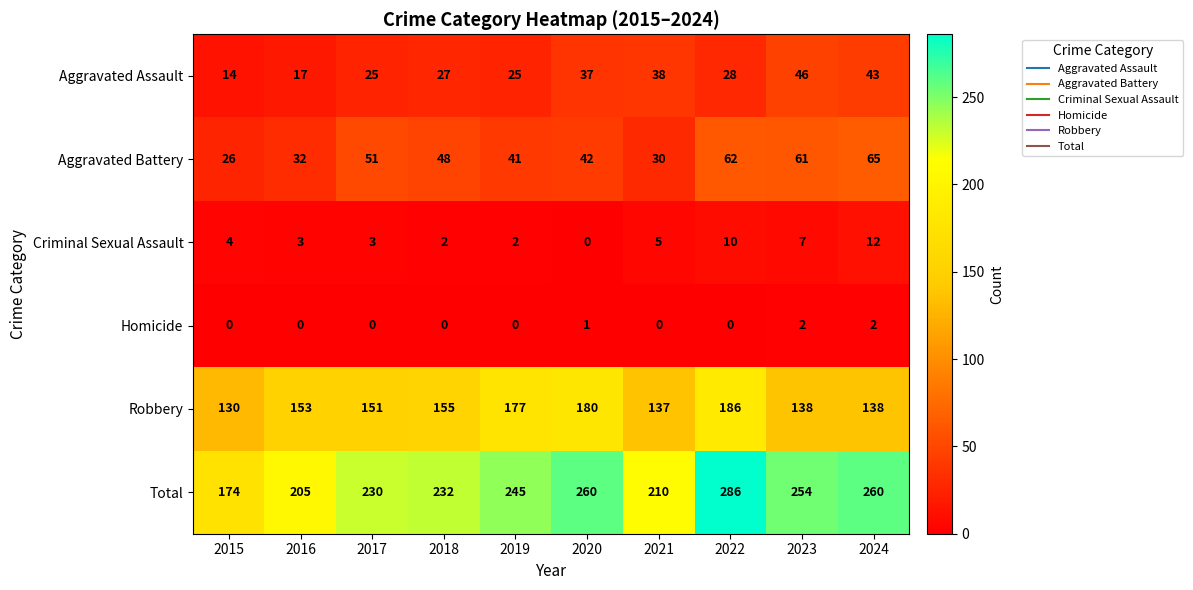

Between 2019 and 2020, which series saw the biggest shift?

Total